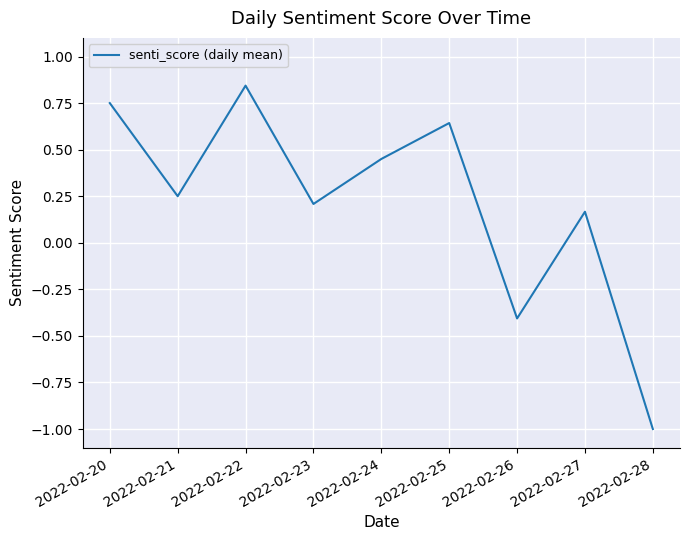

How many interior local valleys (lower than both neighbors) does the data have?

3